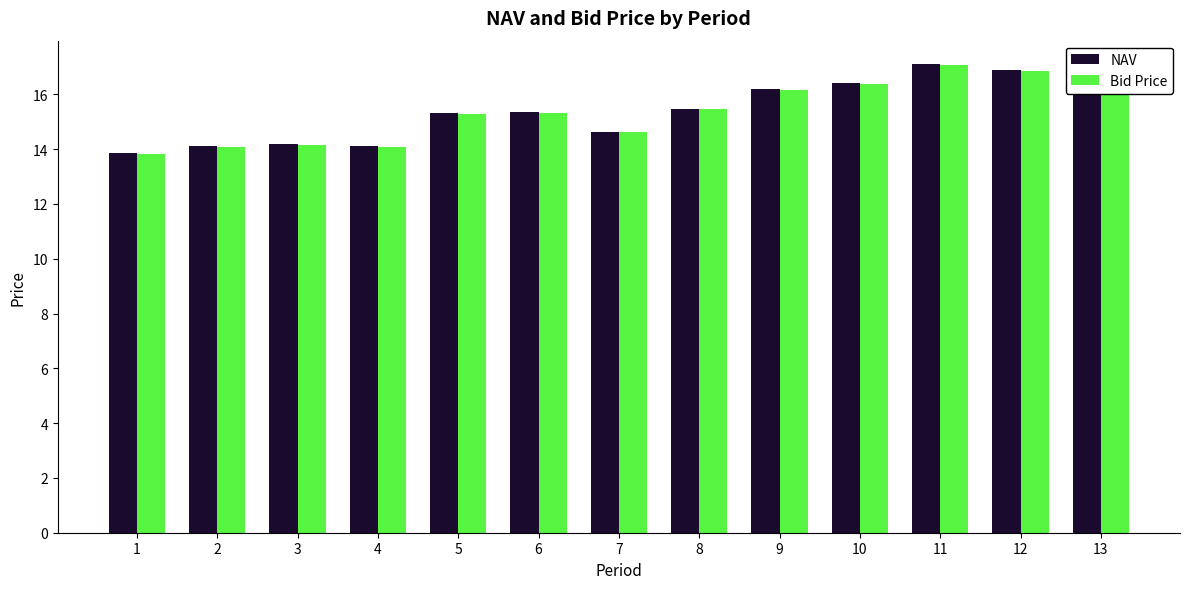

What is the value of the Bid Price bar at the 13th from the left?

16.4